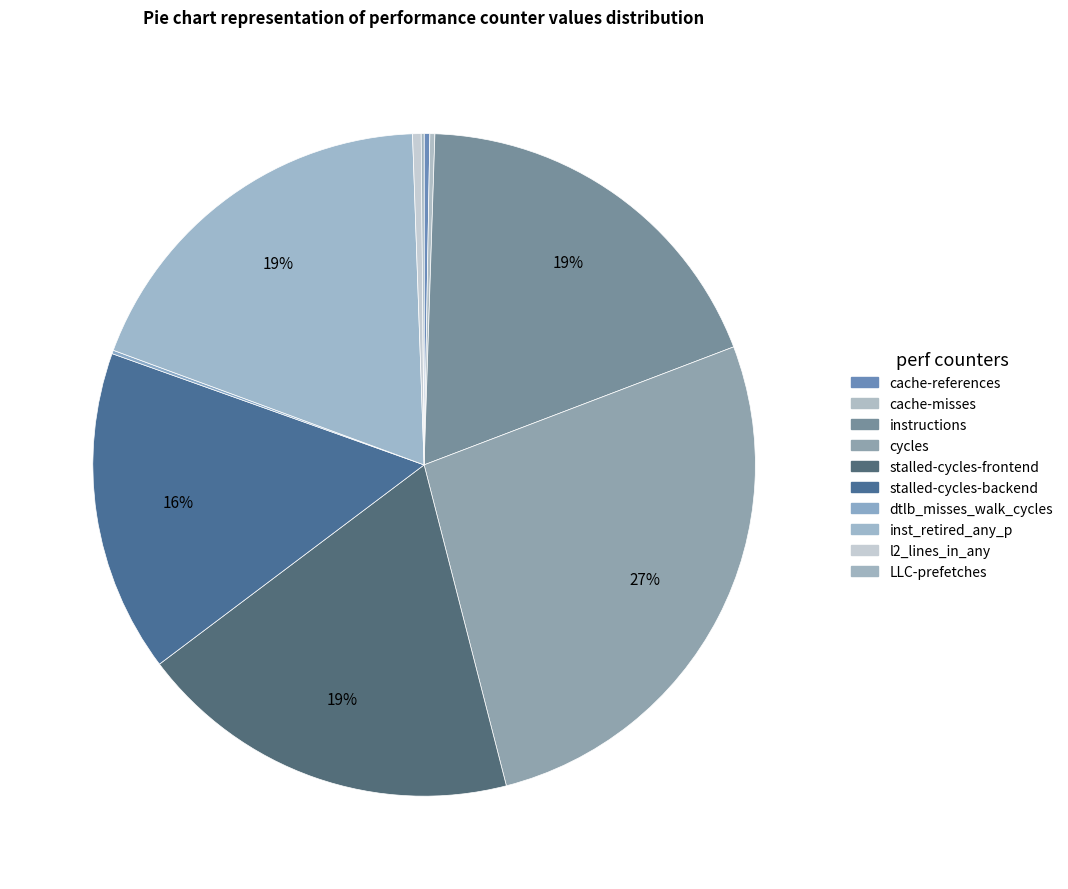

Approximately how many times larger is the value at instructions compared to stalled-cycles-backend?

1.2